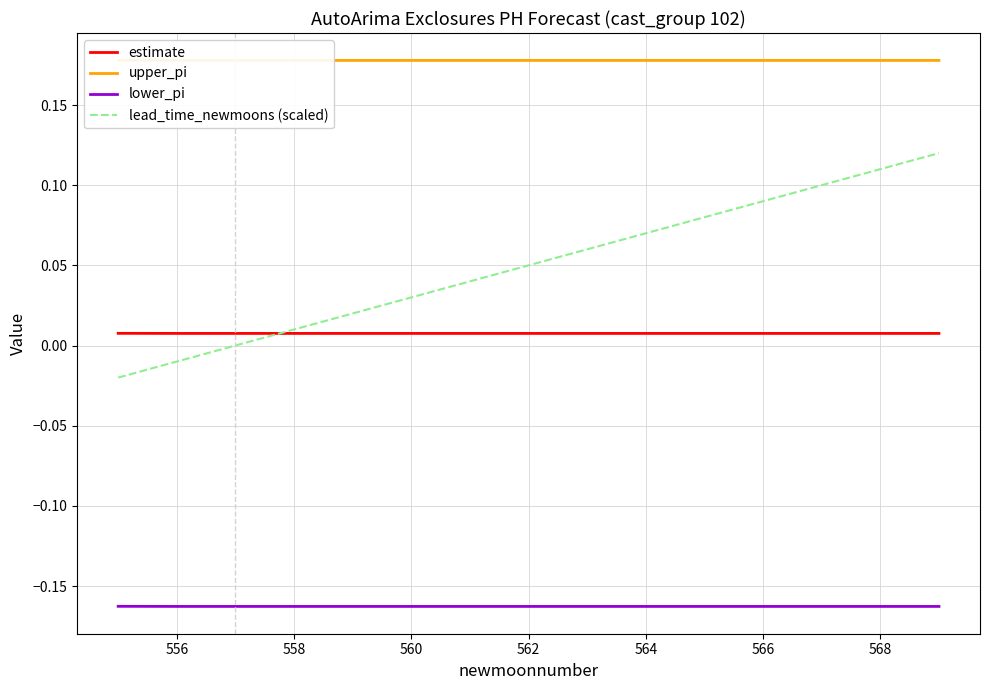

How many lines are shown in the chart?

4